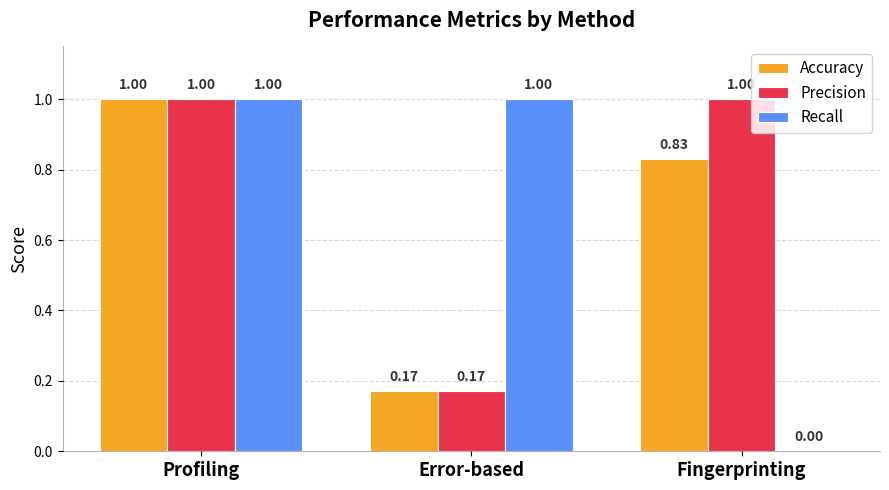

At which category is the sum across all series the highest?

Profiling